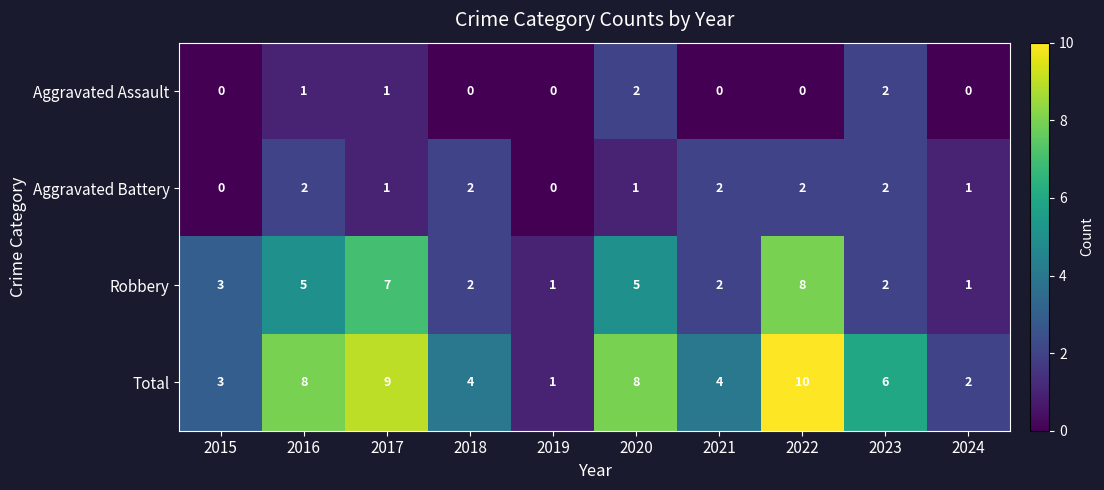

At which category is the sum across all series the highest?

2022